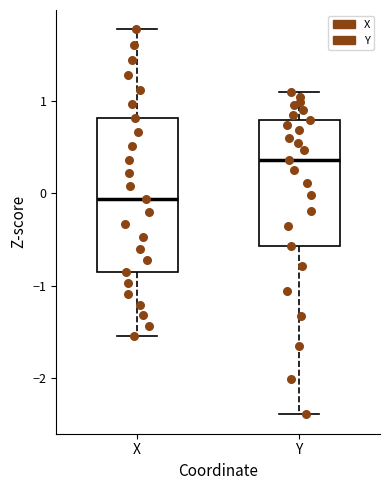

Reading left to right, read every box against the y-axis: the position of its median line, the range the box covers, and the ends of its whiskers. The values are not printed on the chart, so give them approximately, as read against the axis.

X: median -0.1, box -0.9 to 0.8, whiskers -1.5 to 1.8
Y: median 0.4, box -0.6 to 0.8, whiskers -2.4 to 1.1